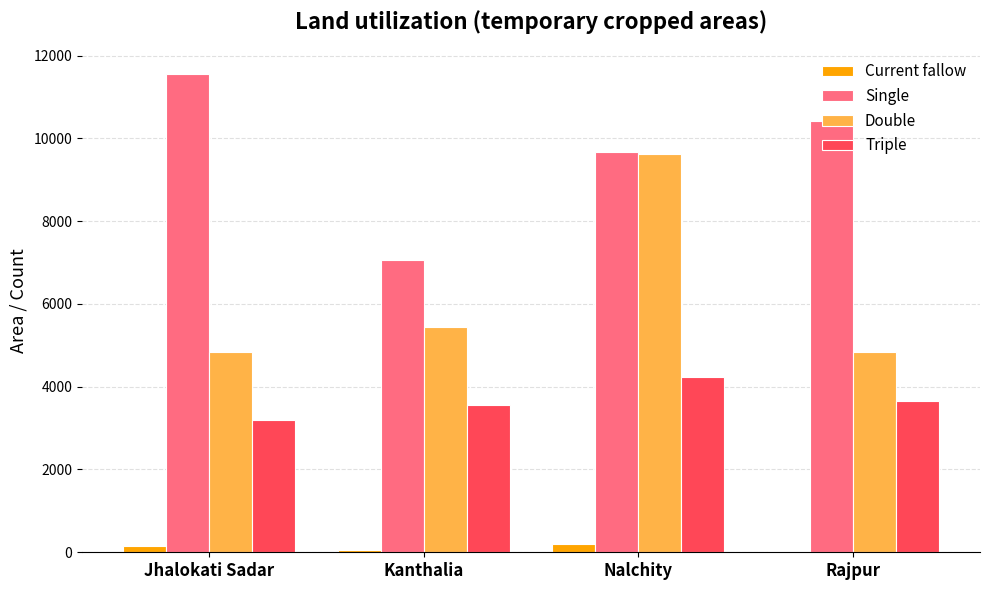

What are all the series names shown in the legend?

Current fallow, Single, Double, Triple